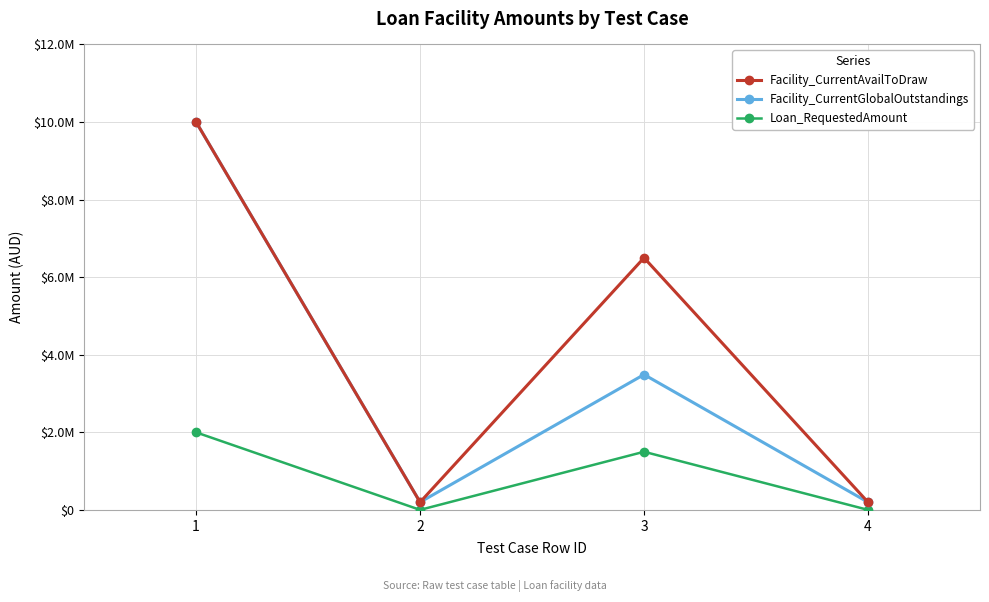

Rank the series by their average value, from highest to lowest.

Facility_CurrentAvailToDraw, Facility_CurrentGlobalOutstandings, Loan_RequestedAmount